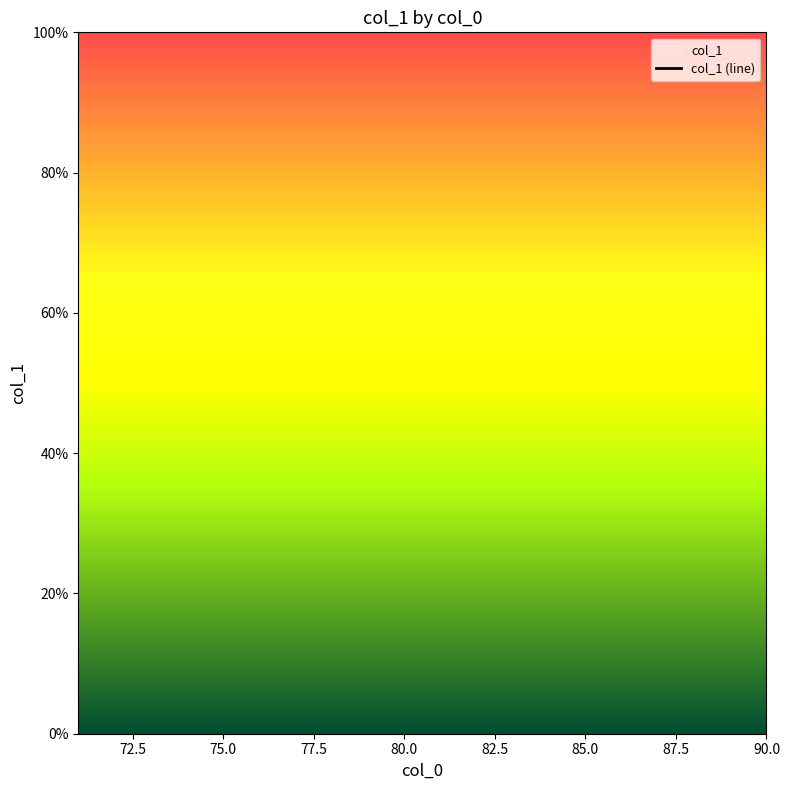

Which has a higher value, 80.0 or 72.5?

72.5